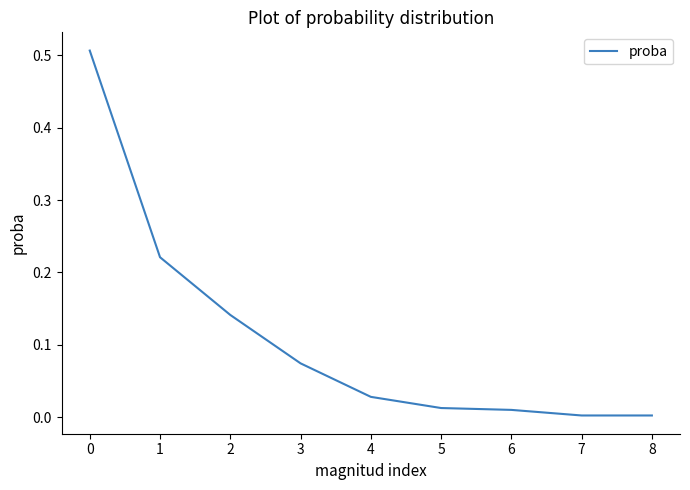

True or false: the data shows 0.0 at 5.

True